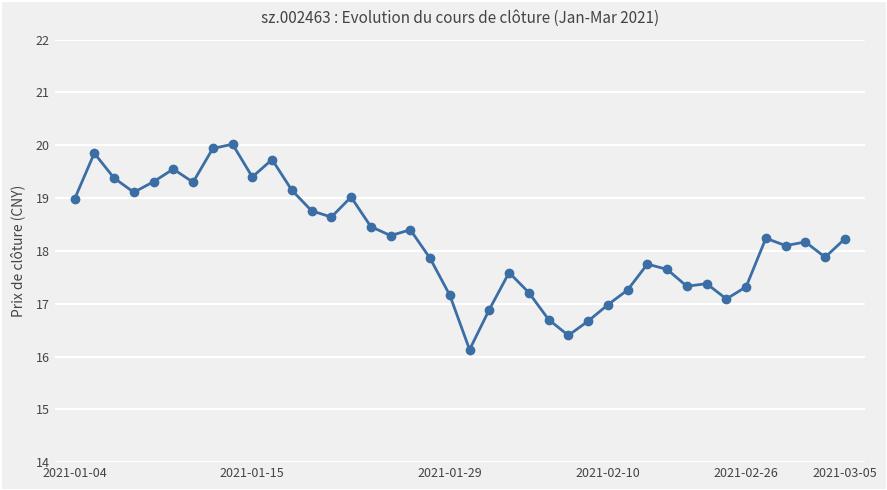

What is the value of the 26th point from the left?

16.4